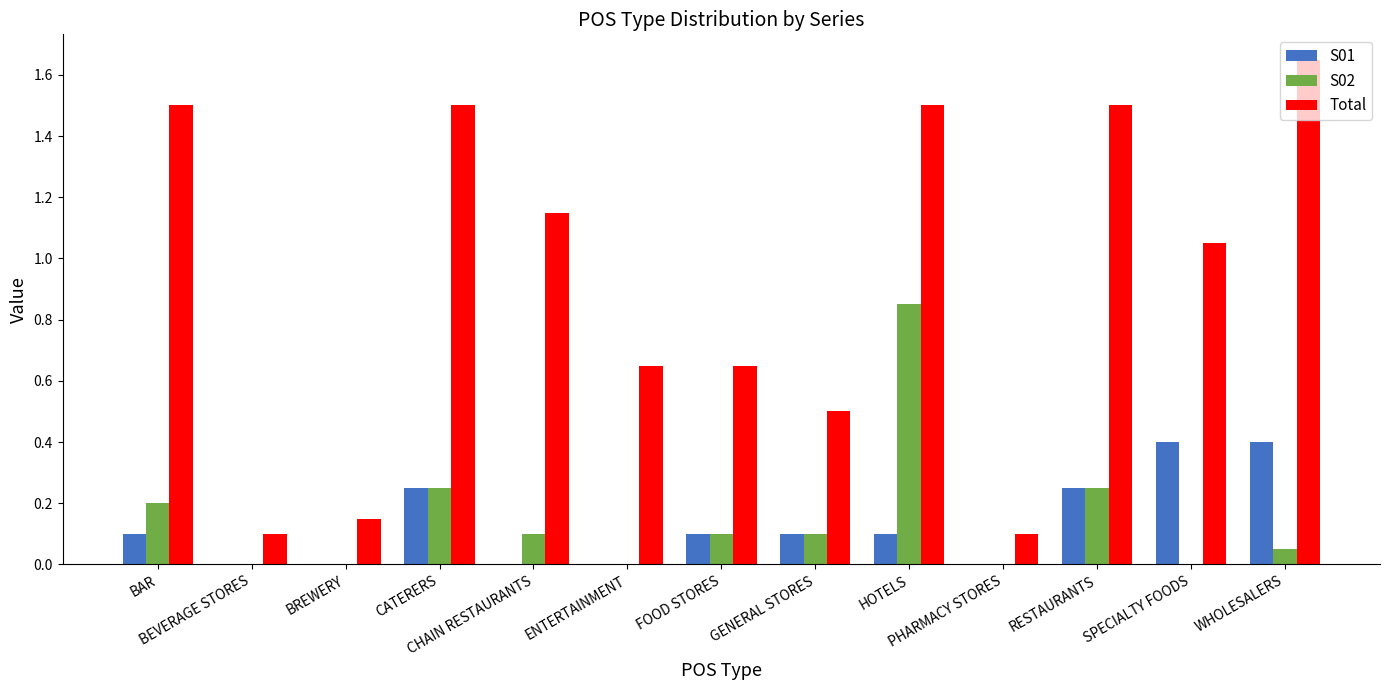

Which series has the largest total across all categories?

Total